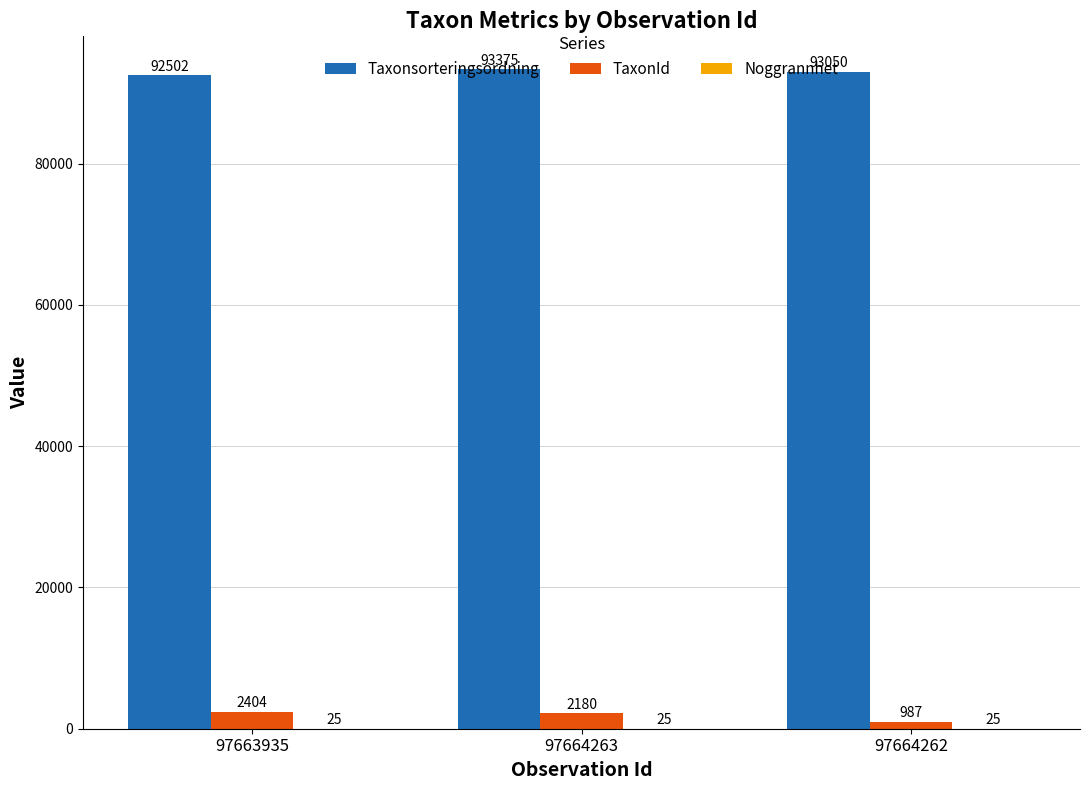

What is the spread (max minus min) of values at 97664263?

93350